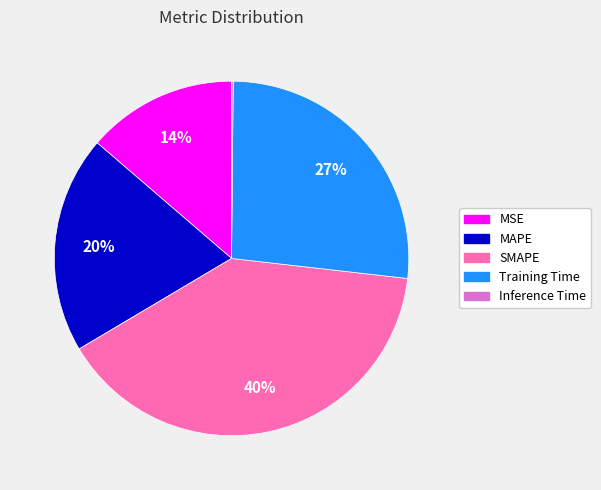

To the nearest percent, what percentage of the pie is Training Time?

27%